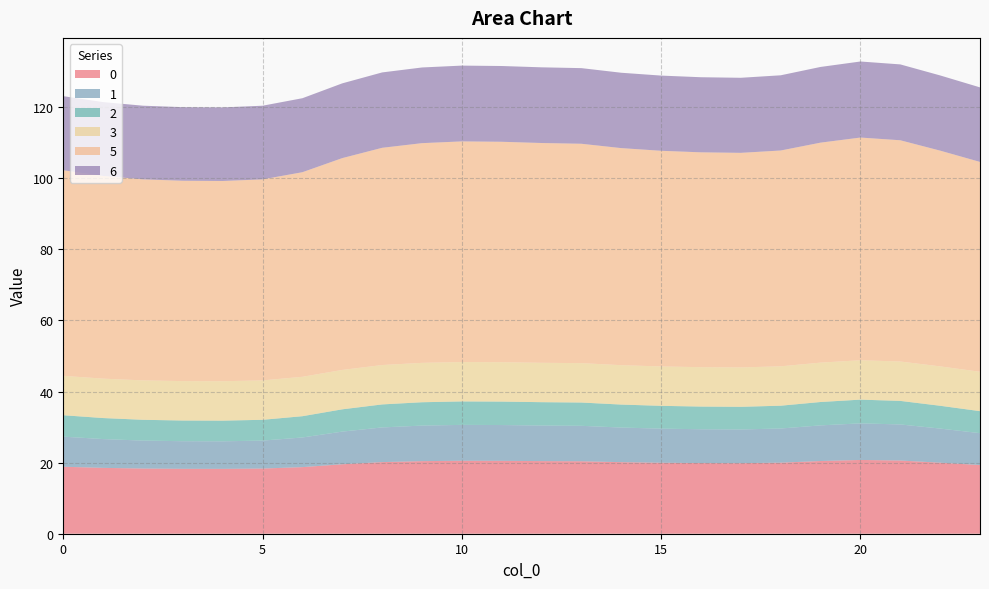

Reading left to right, what are all the values shown in this chart?

0: 0=18.8	1=18.5	2=18.3	3=18.3	4=18.3	5=18.3	6=18.7	7=19.5	8=20.2	9=20.4	10=20.5	11=20.5	12=20.4	13=20.4	14=20.1	15=20.0	16=19.9	17=19.9	18=20.0	19=20.5	20=20.8	21=20.6	22=20.0	23=19.3
1: 0=8.5	1=8.1	2=7.9	3=7.8	4=7.8	5=7.9	6=8.3	7=9.2	8=9.8	9=10.0	10=10.1	11=10.1	12=10.0	13=10.0	14=9.7	15=9.6	16=9.5	17=9.5	18=9.6	19=10.0	20=10.3	21=10.2	22=9.6	23=9.0
2: 0=6.0	1=5.9	2=5.8	3=5.8	4=5.8	5=5.8	6=6.0	7=6.3	8=6.5	9=6.6	10=6.6	11=6.6	12=6.6	13=6.6	14=6.5	15=6.4	16=6.4	17=6.4	18=6.4	19=6.6	20=6.7	21=6.6	22=6.4	23=6.2
3: 0=11.1	1=11.1	2=11.1	3=11.1	4=11.1	5=11.1	6=11.1	7=11.1	8=11.1	9=11.1	10=11.1	11=11.1	12=11.1	13=11.1	14=11.1	15=11.1	16=11.1	17=11.1	18=11.1	19=11.1	20=11.1	21=11.1	22=11.1	23=11.1
5: 0=57.8	1=57.1	2=56.6	3=56.4	4=56.3	5=56.6	6=57.6	7=59.6	8=61.1	9=61.8	10=62.1	11=62.0	12=61.8	13=61.7	14=61.1	15=60.7	16=60.5	17=60.4	18=60.7	19=61.9	20=62.7	21=62.3	22=60.7	23=59.1
6: 0=20.8	1=20.8	2=20.7	3=20.7	4=20.7	5=20.7	6=20.8	7=21.0	8=21.2	9=21.3	10=21.3	11=21.3	12=21.3	13=21.3	14=21.2	15=21.2	16=21.1	17=21.1	18=21.2	19=21.3	20=21.4	21=21.3	22=21.2	23=21.0